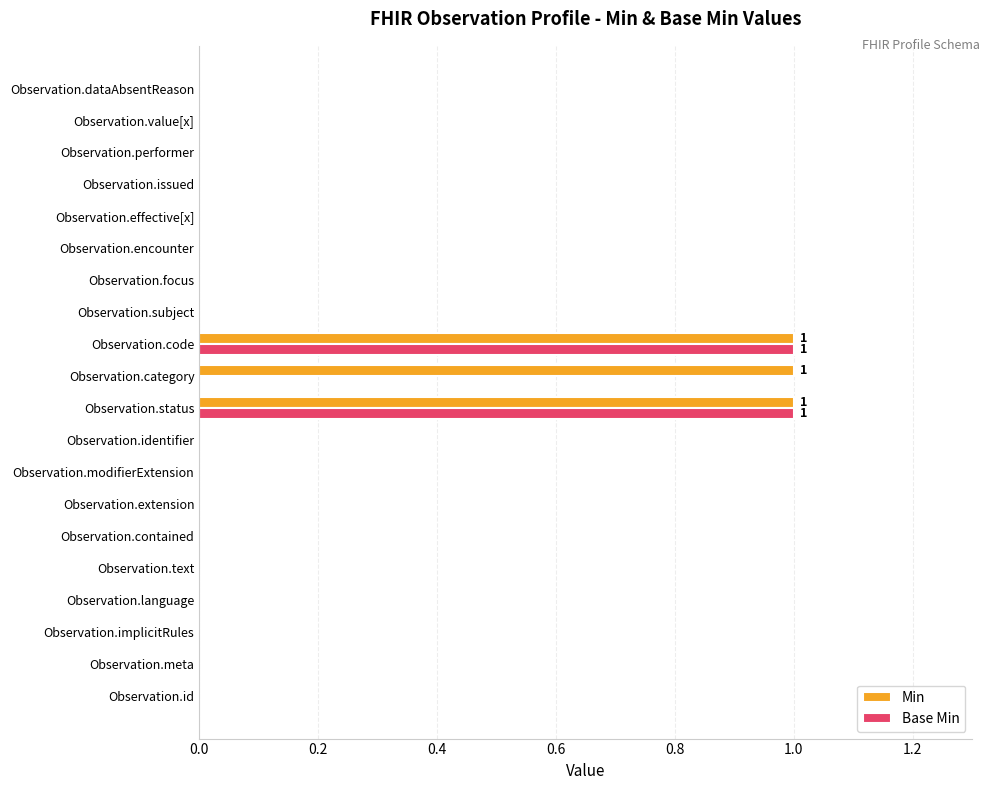

What are all the series names shown in the legend?

Min, Base Min